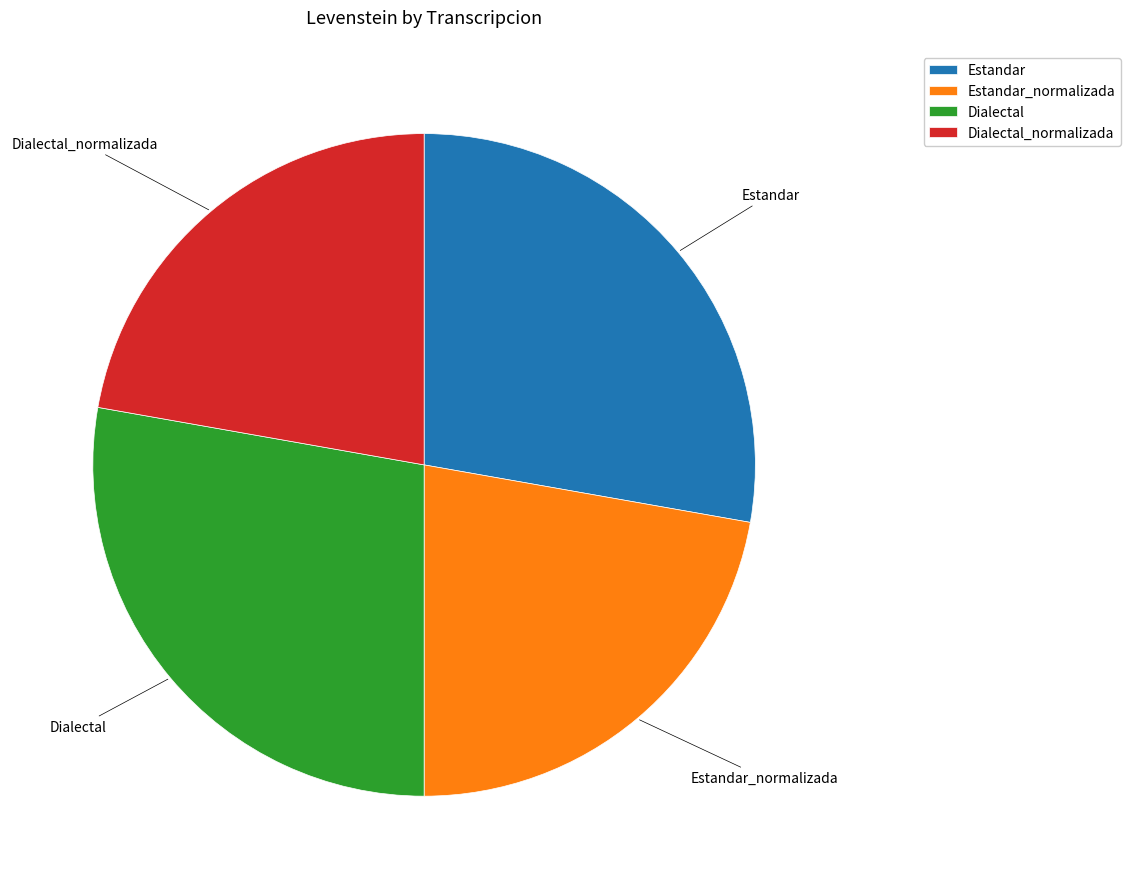

True or false: Estandar accounts for 20% of the total.

False